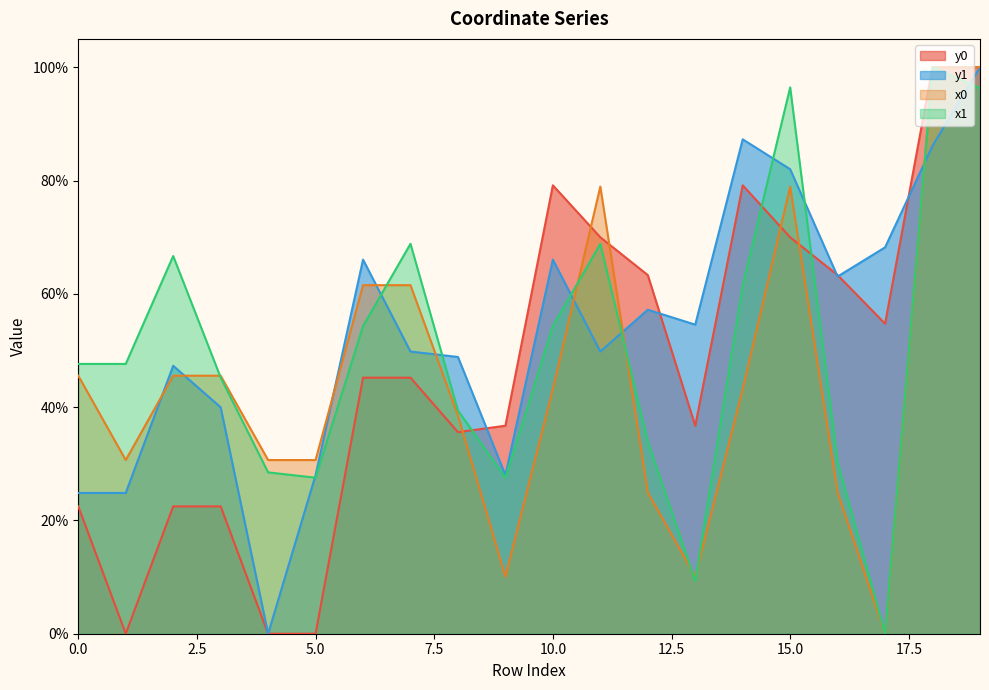

Rank the categories by x1 value from highest to lowest.

18, 15, 19, 7, 11, 2, 14, 6, 10, 0, 1, 3, 8, 12, 16, 4, 5, 9, 13, 17